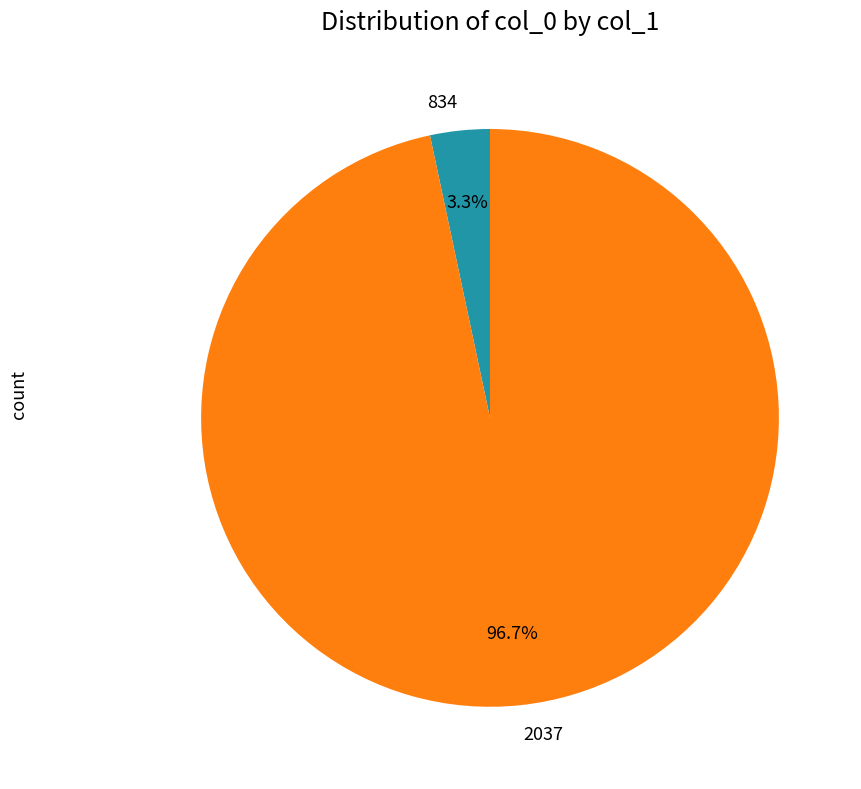

The 2037 slice represents 97% of the pie. True or false?

True